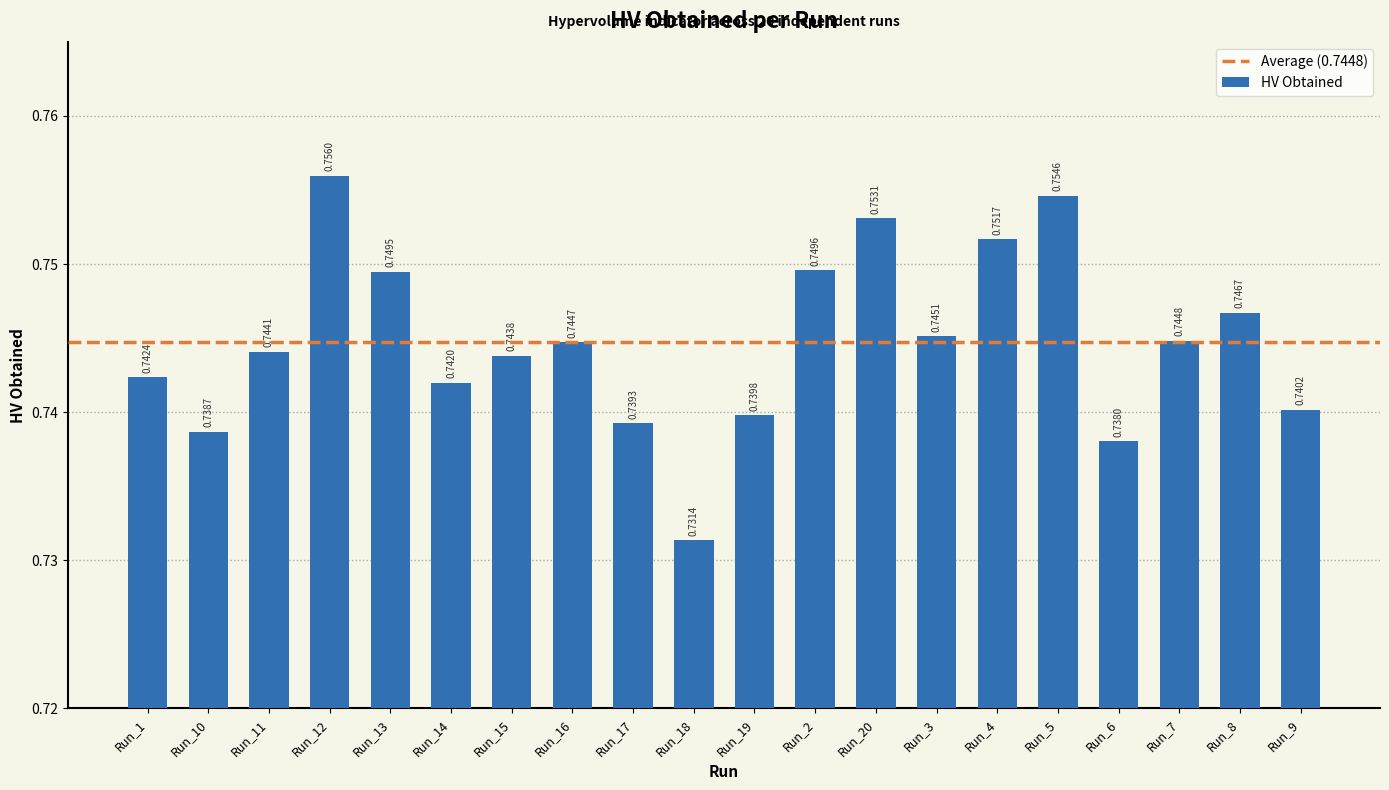

Rank the categories by value from lowest to highest.

Run_18, Run_6, Run_10, Run_17, Run_19, Run_9, Run_14, Run_1, Run_15, Run_11, Run_16, Run_7, Run_3, Run_8, Run_13, Run_2, Run_4, Run_20, Run_5, Run_12